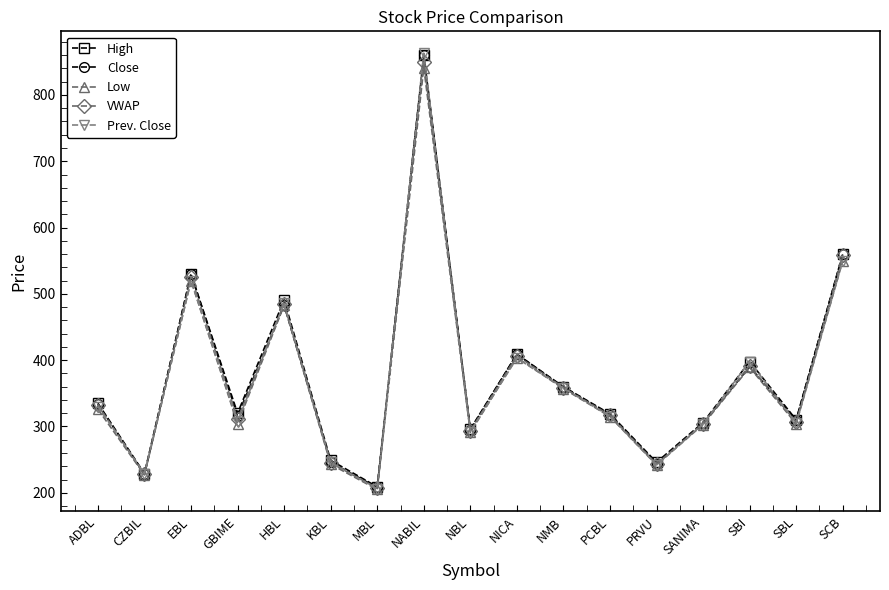

At which category is the sum across all series the highest?

NABIL